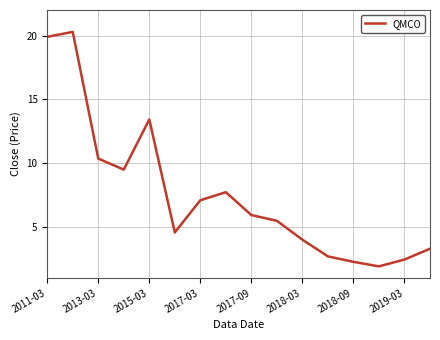

Is this an area chart (filled region under the line)?

No